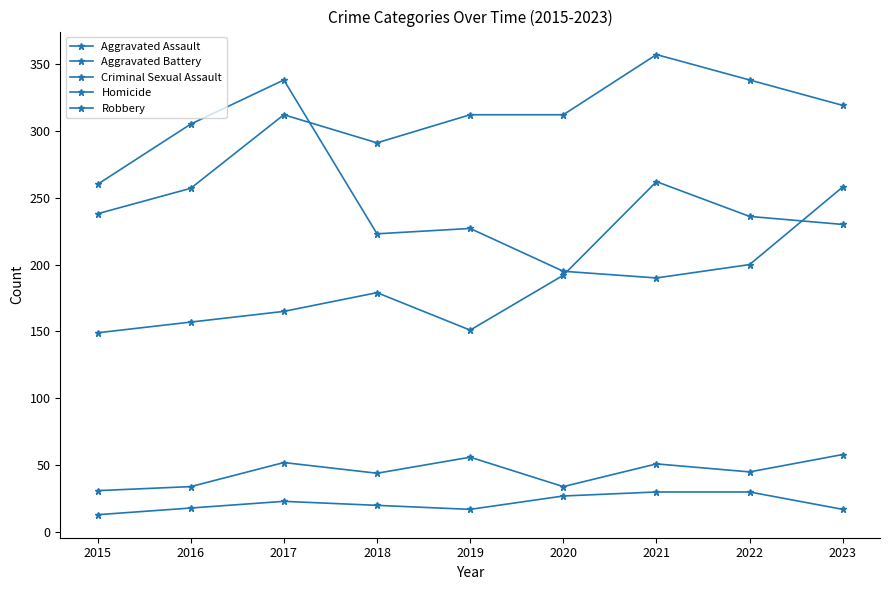

True or false: Homicide and Aggravated Battery intersect in this chart.

False